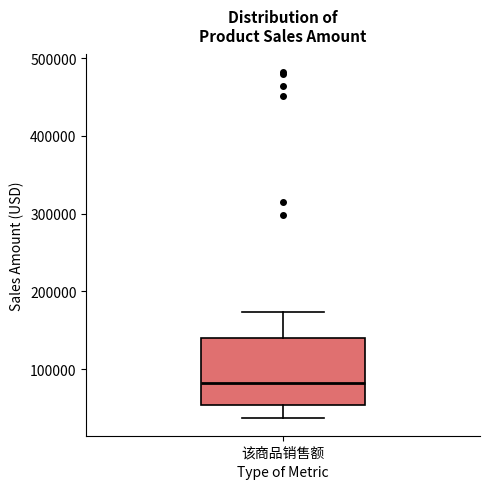

Read this box plot against the y-axis: the position of the median line, the range covered by the box, and the ends of both whiskers. The values are not printed on the chart, so give them approximately, as read against the axis.

median 80000, box 50000 to 140000, whiskers 40000 to 170000